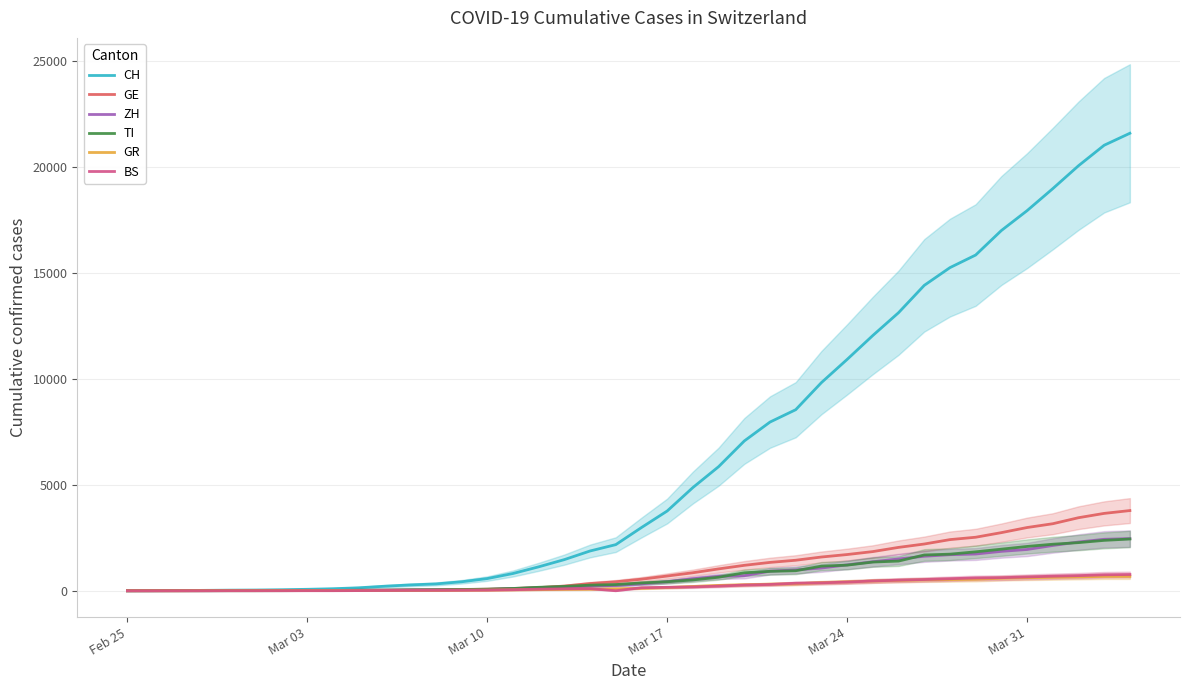

Which category has the lowest value in the CH series?

Feb 25